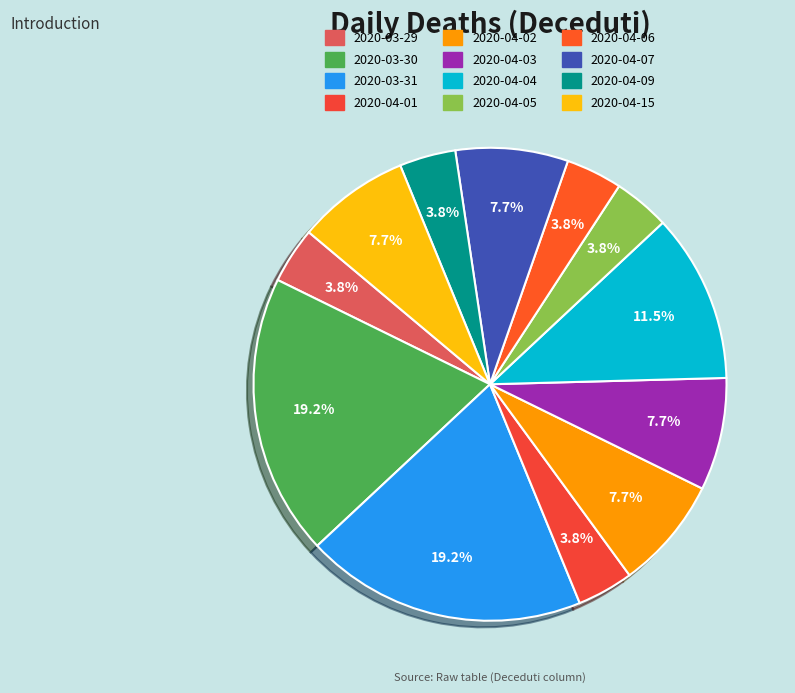

Is it true that 2020-04-06 is 4% of the pie?

True